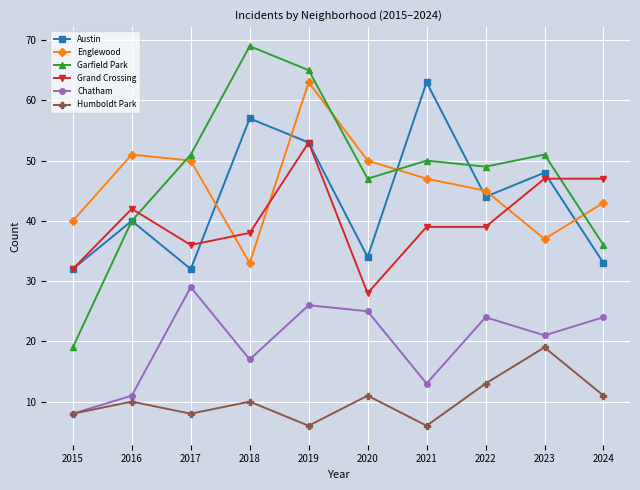

Count the number of categories in the chart.

10